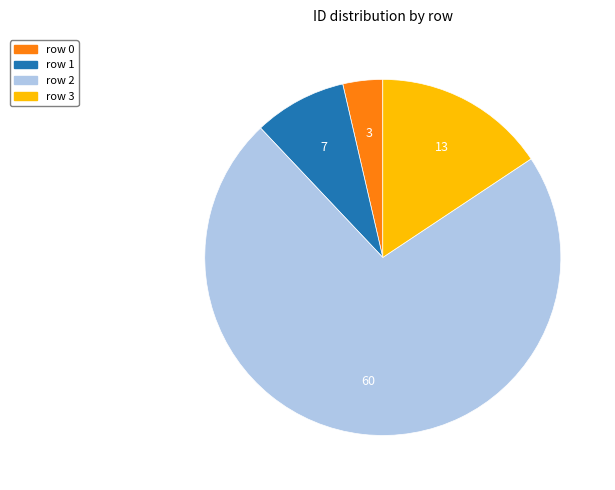

Which slice represents more than half of the pie?

row 2